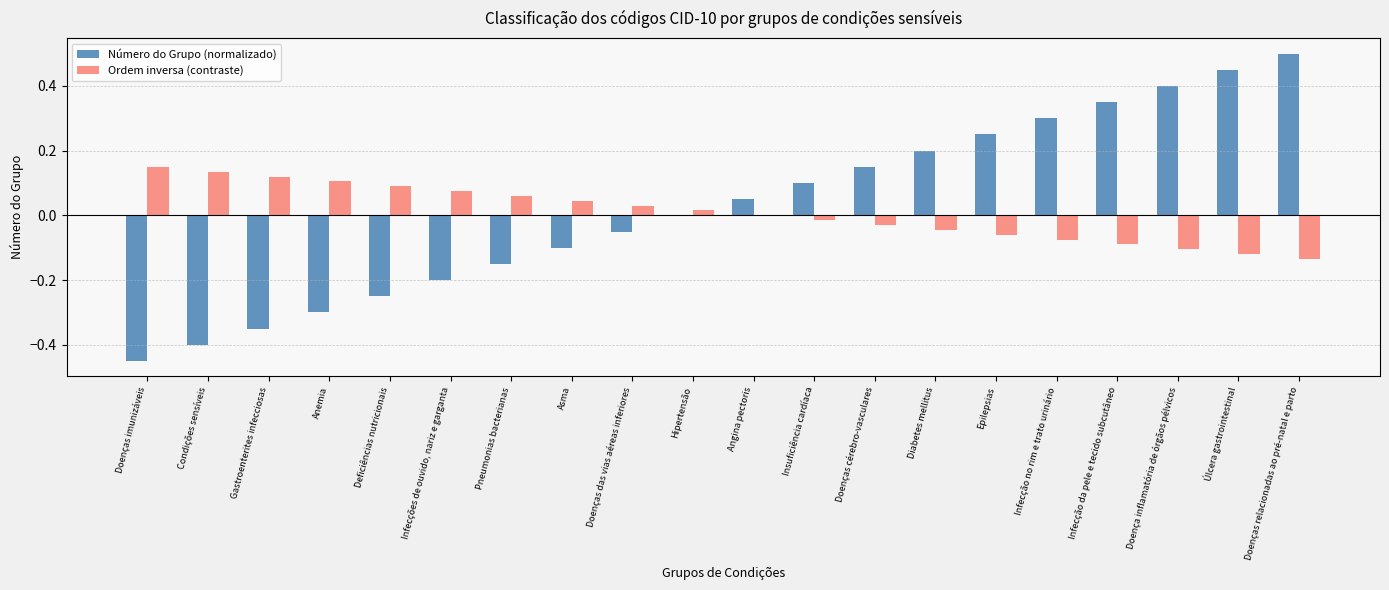

Is the value of Ordem inversa (contraste) at Infecções de ouvido, nariz e garganta greater than the value of Número do Grupo (normalizado) at Asma?

Yes